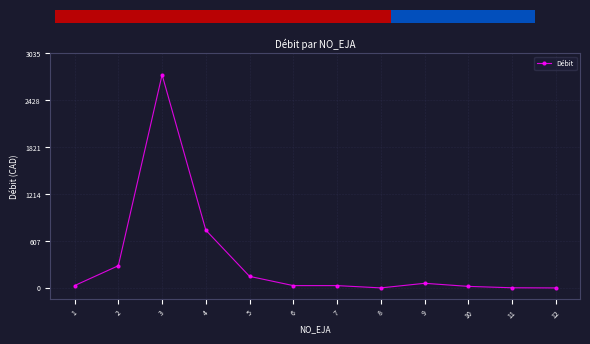

What is the sum of all values?

4115.6